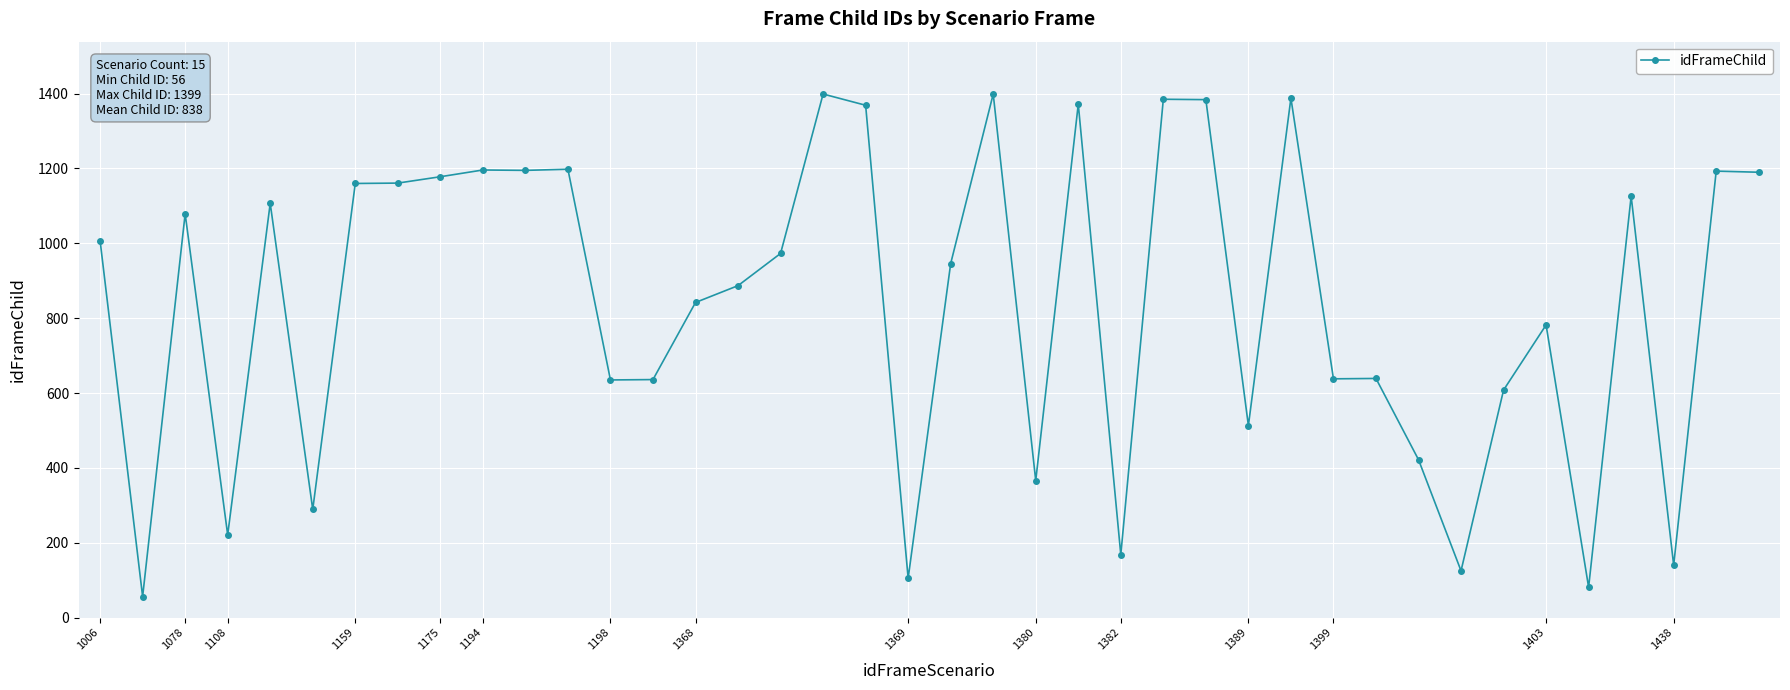

What is the minimum value shown in the chart?

56